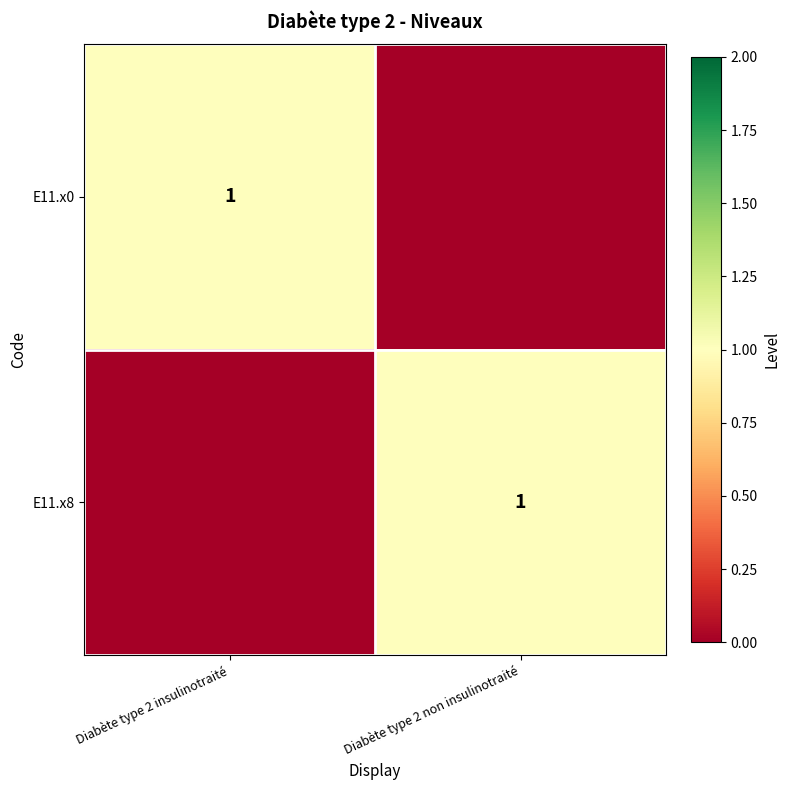

At which category is the sum across all series the highest?

Diabète type 2 insulinotraité